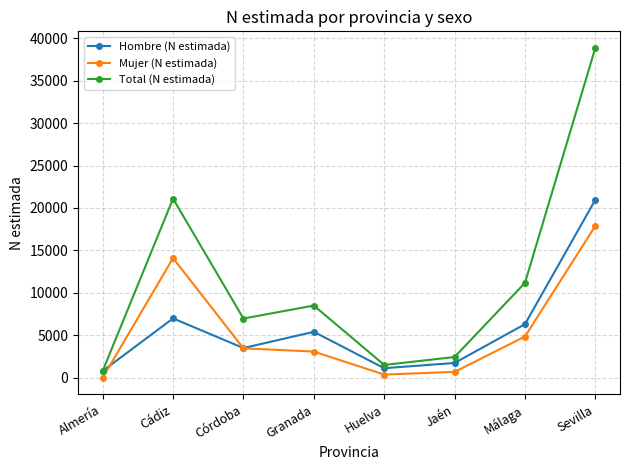

True or false: Mujer (N estimada) has a value of 3474 at Córdoba.

True